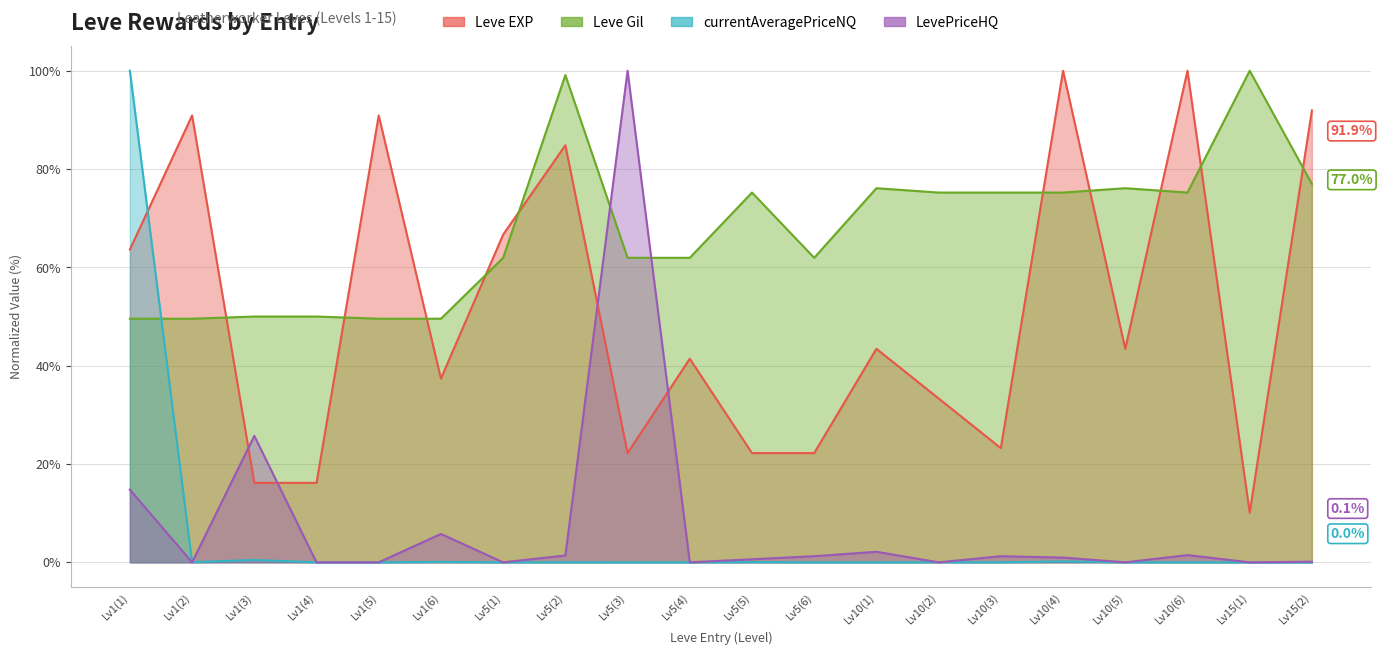

Is it true that Leve Gil equals 91.5 at Lv5(1)?

False